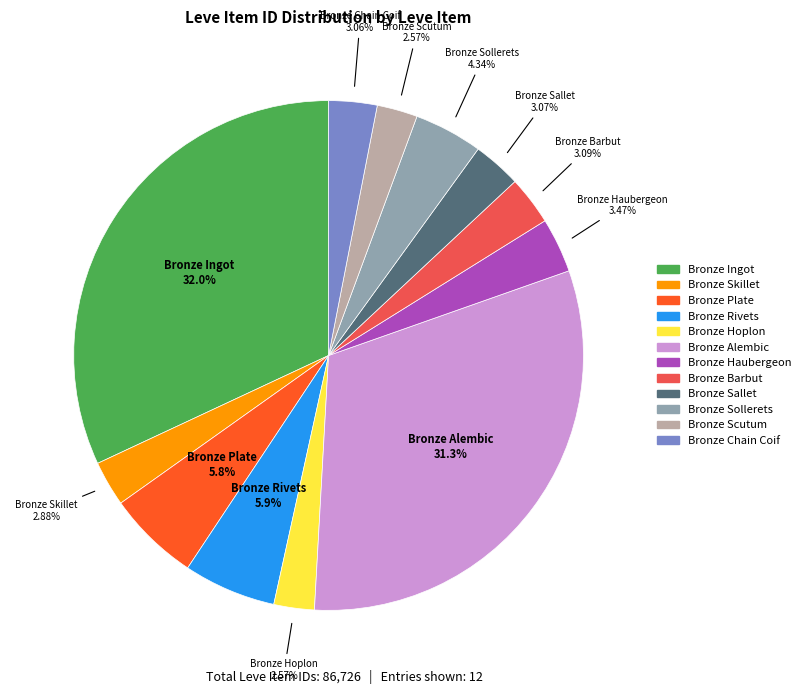

What percentage do Bronze Chain Coif and Bronze Skillet together represent?

5.9%